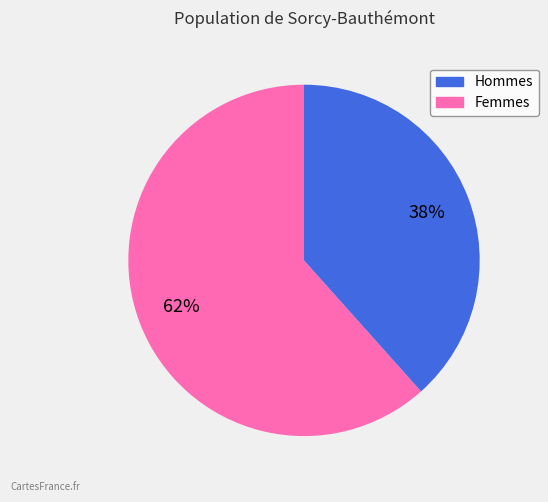

To the nearest percent, what is the average slice percentage?

50%